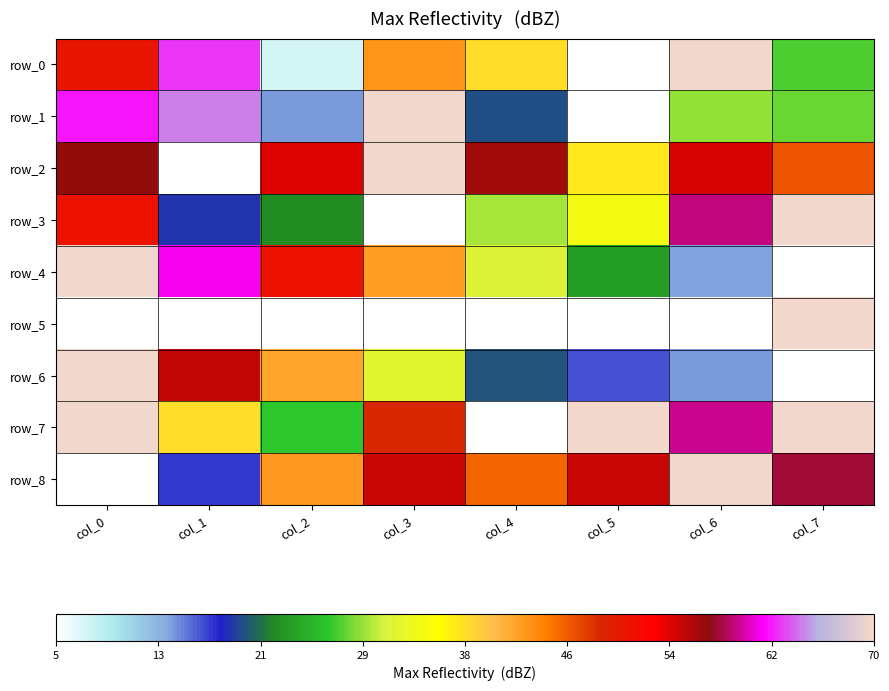

Count the number of categories in the chart.

8